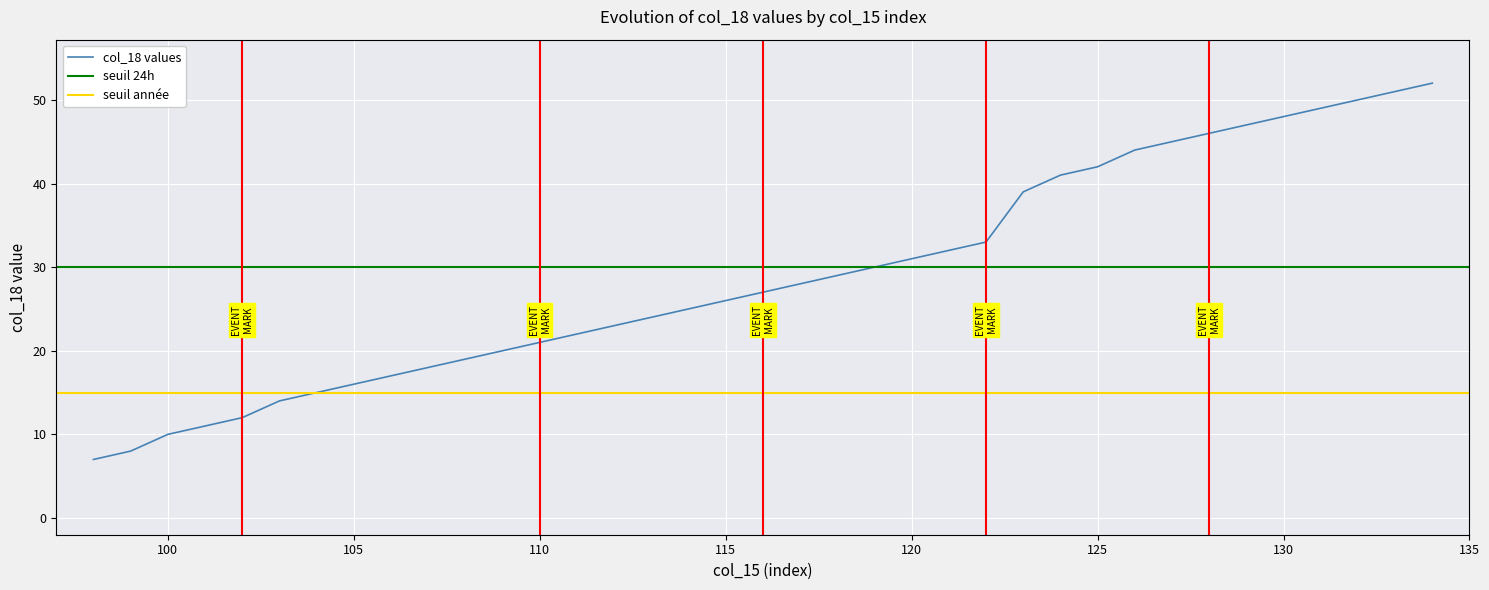

List the labels in order of value, smallest first.

98, 99, 100, 101, 102, 103, 104, 105, 106, 107, 108, 109, 110, 111, 112, 113, 114, 115, 116, 117, 118, 119, 120, 121, 122, 123, 124, 125, 126, 127, 128, 129, 130, 131, 132, 133, 134